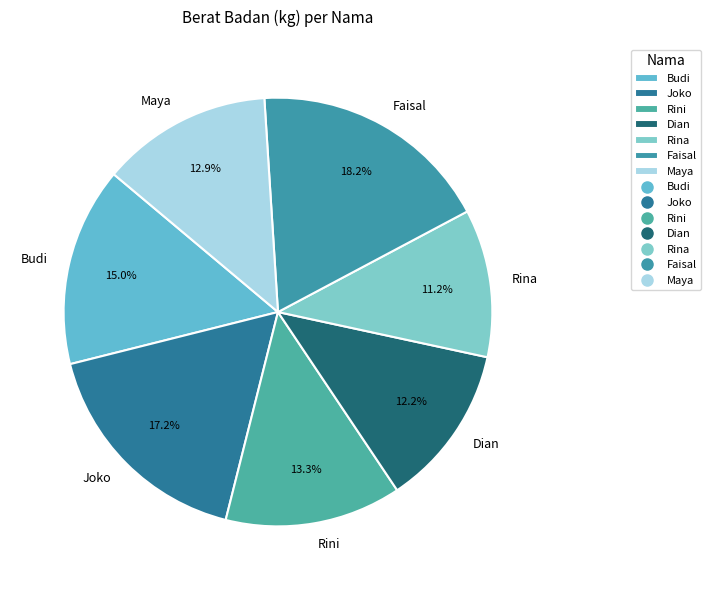

Which slice is the smallest?

Rina